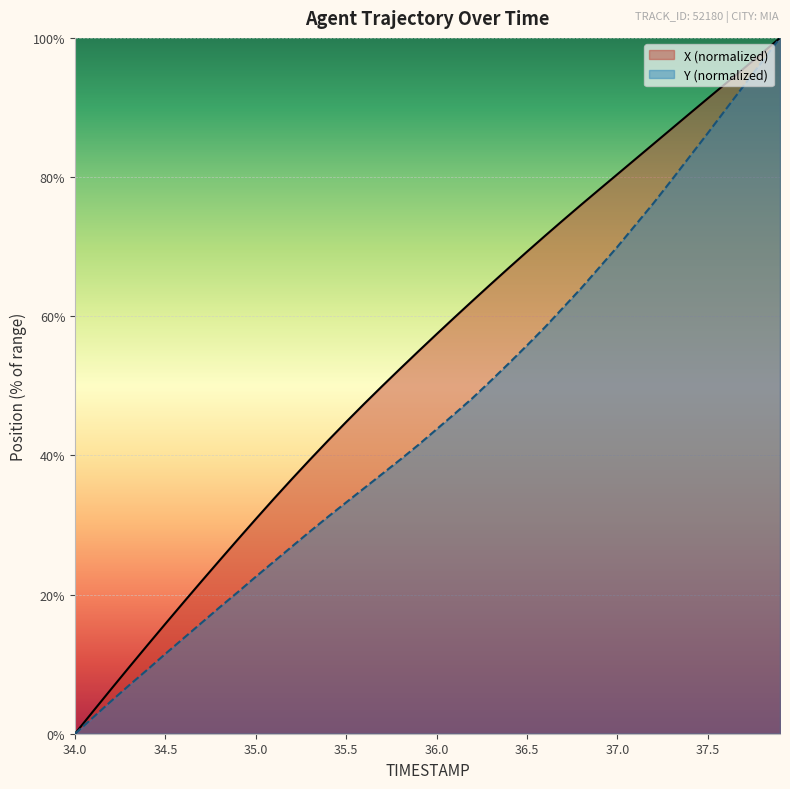

Is it true that X equals 5.1 at 34.1?

False